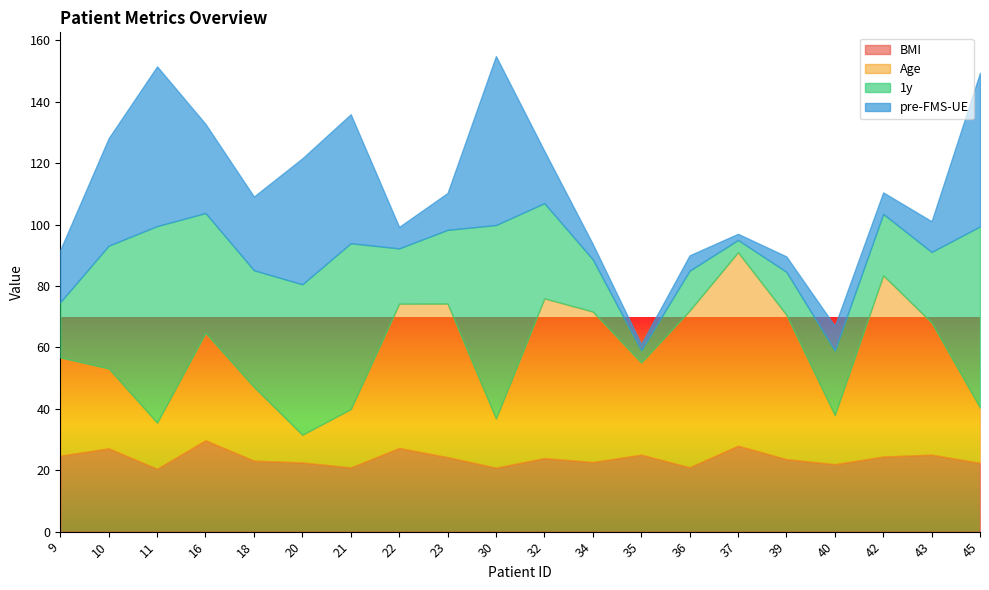

True or false: Age has more than 1 interior local peaks.

True